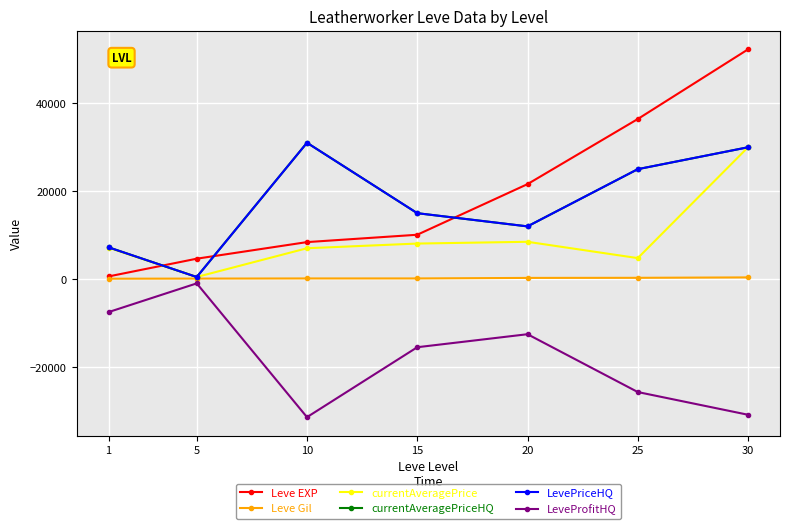

Is this an area chart (filled region under the line)?

No